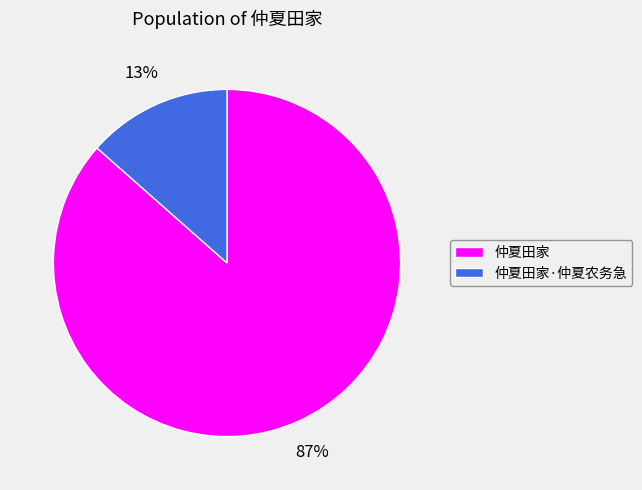

Count the number of slices in the pie.

2